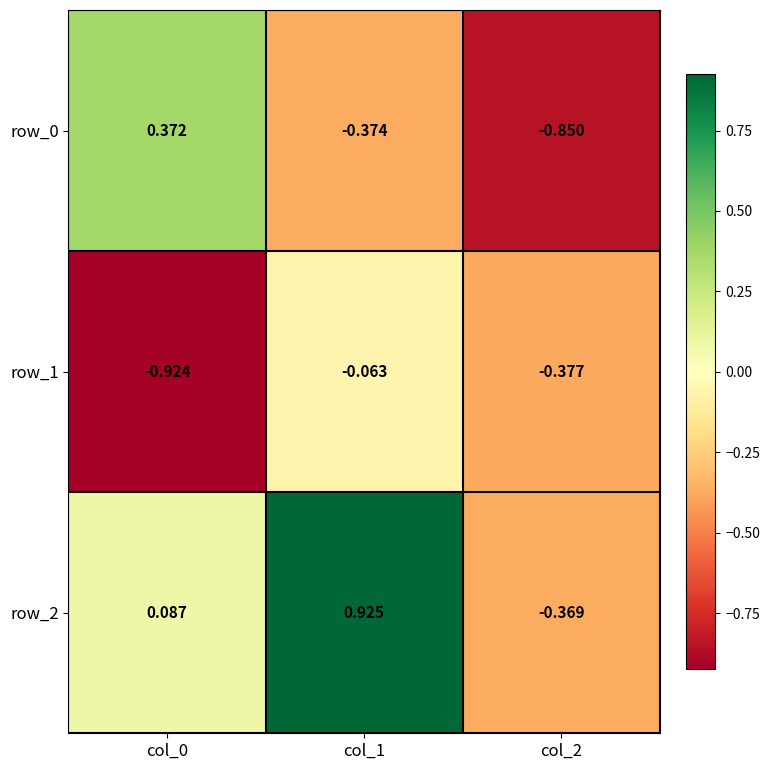

Which has a higher value, col_1 or col_2?

col_1